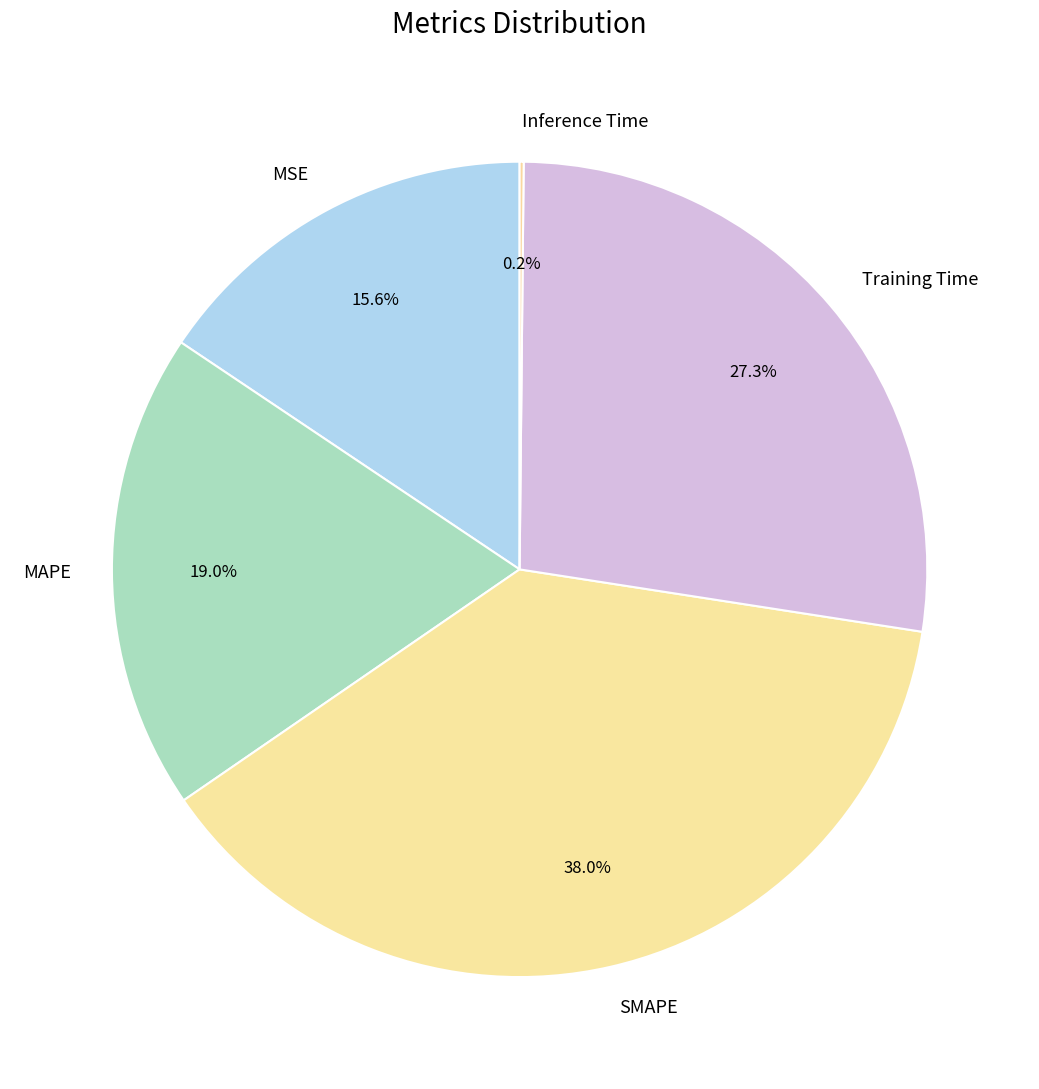

Is there a majority slice in this chart?

No